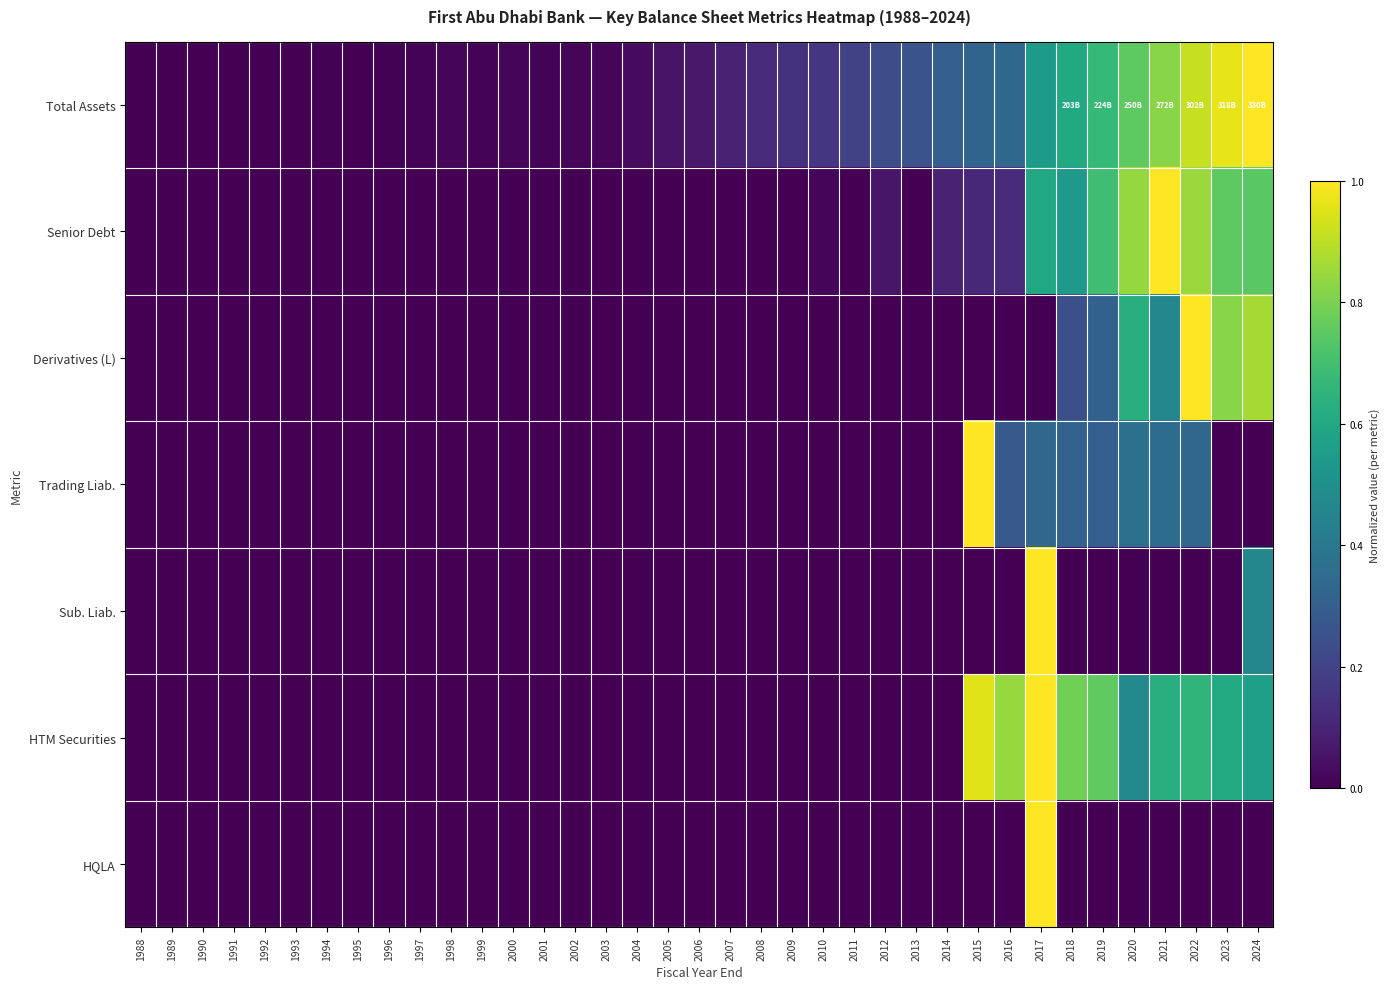

Rank the series at 2009 from highest to lowest value.

Total Assets, Senior Debt, Derivatives (L), Trading Liab., Sub. Liab., HTM Securities, HQLA